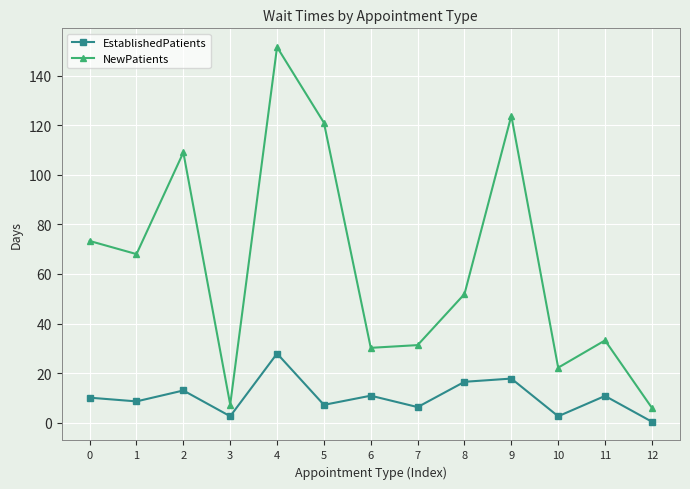

Is the value of EstablishedPatients at 9 greater than the value of NewPatients at 4?

No